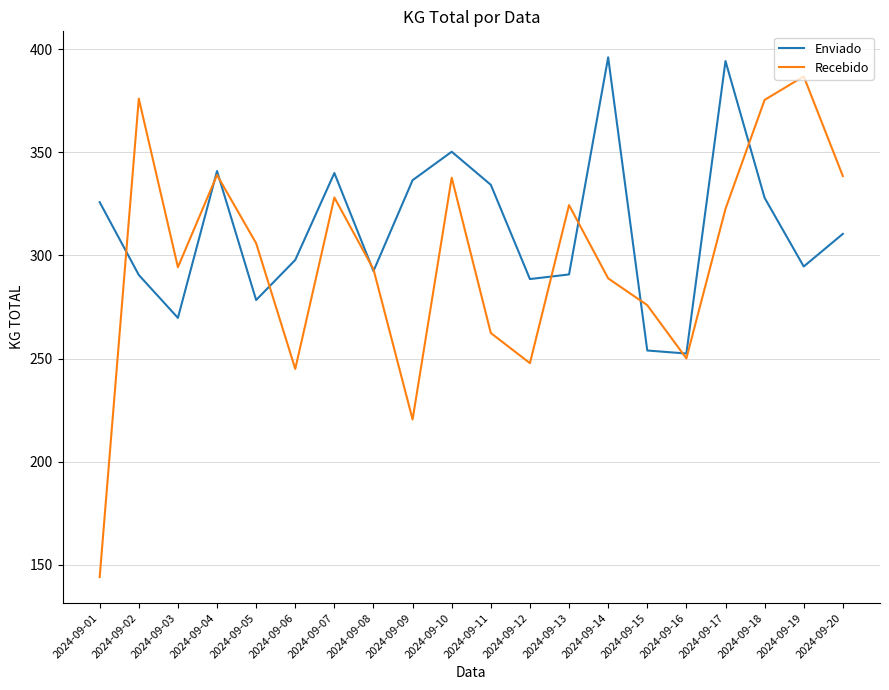

At which category does the chart reach its minimum across all series?

2024-09-01